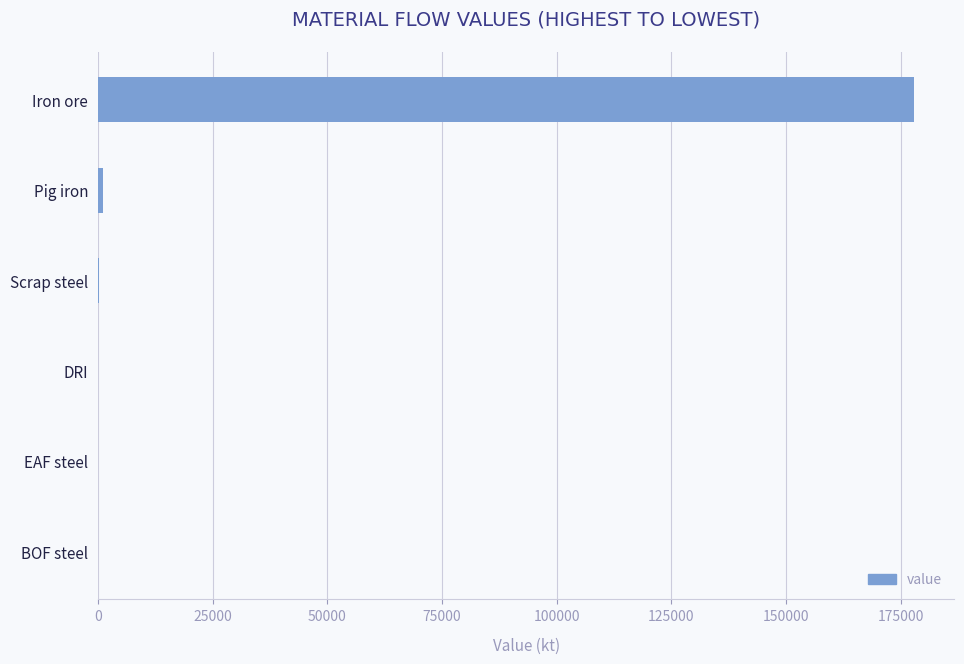

Which has a higher value, DRI or Iron ore?

Iron ore